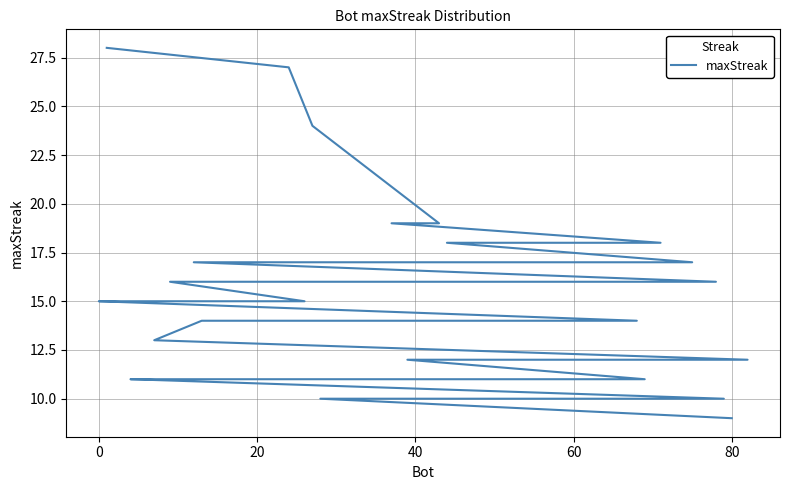

The chart shows a value of 29 at 40. True or false?

False